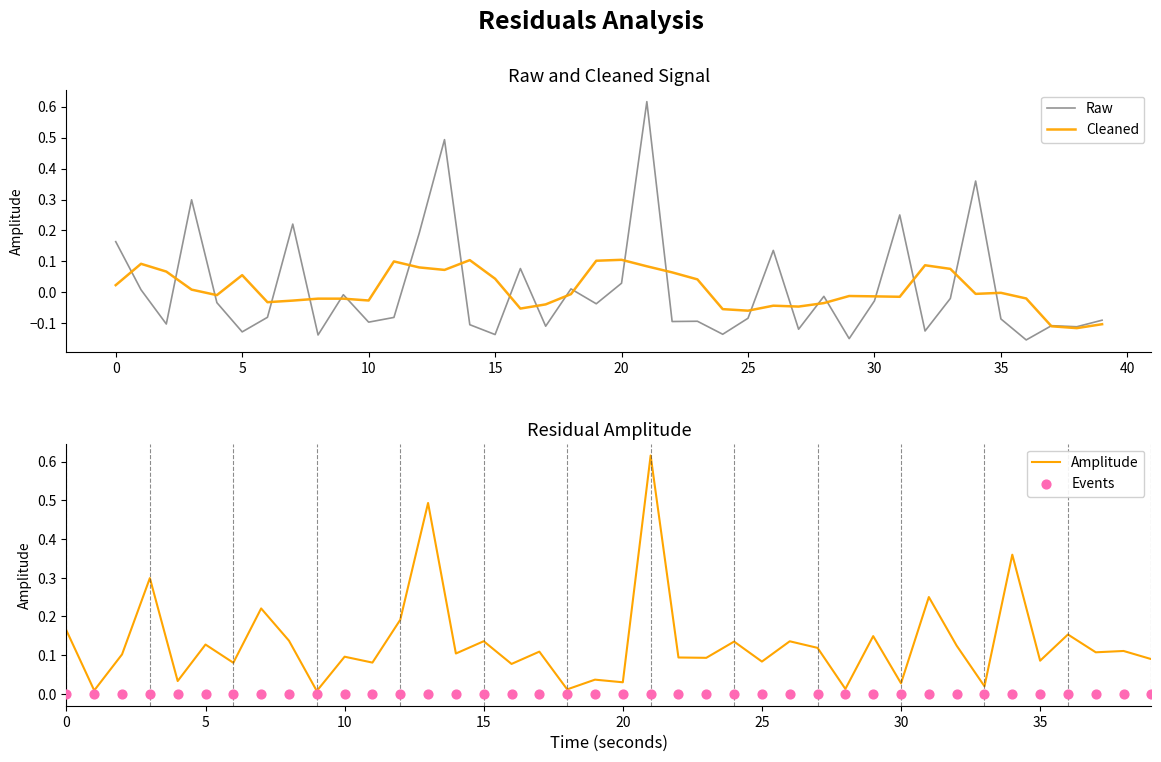

At how many categories does at least one series exceed 0?

40